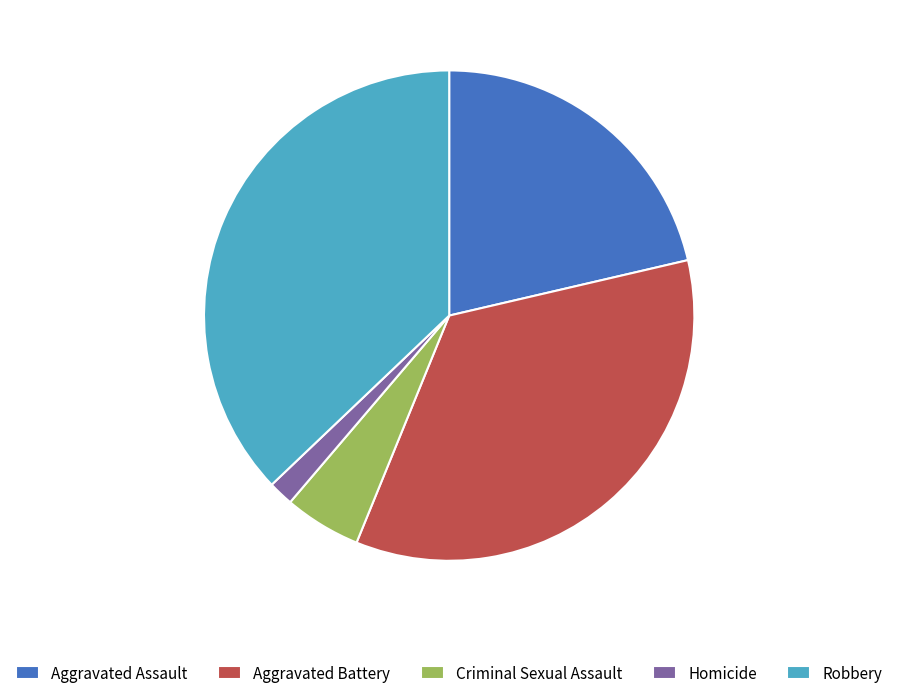

Which category has the smallest portion of the pie?

Homicide